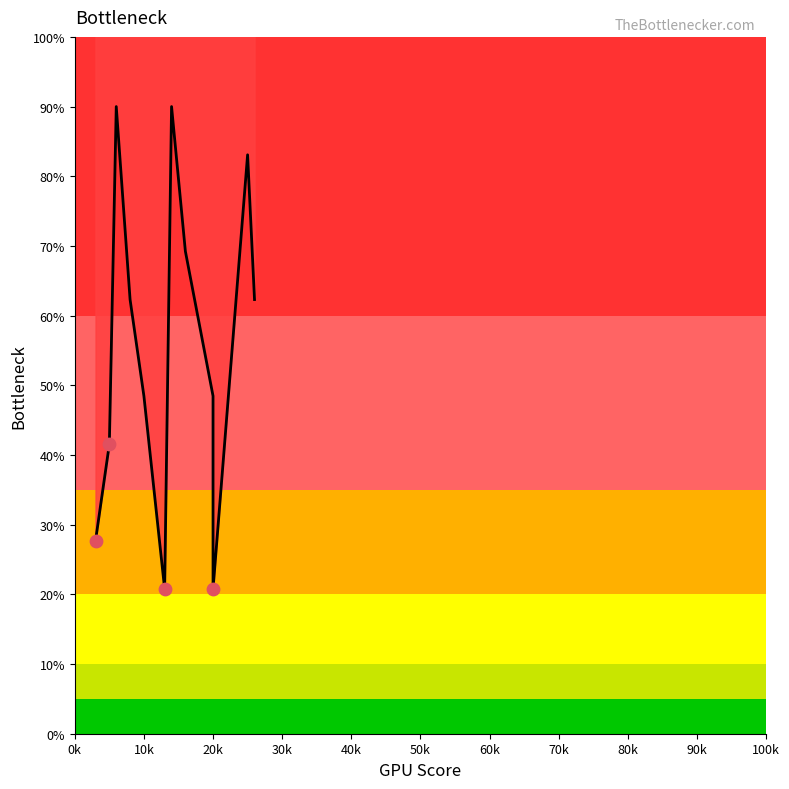

Approximately how many times larger is the value at 0k compared to 10k?

0.7